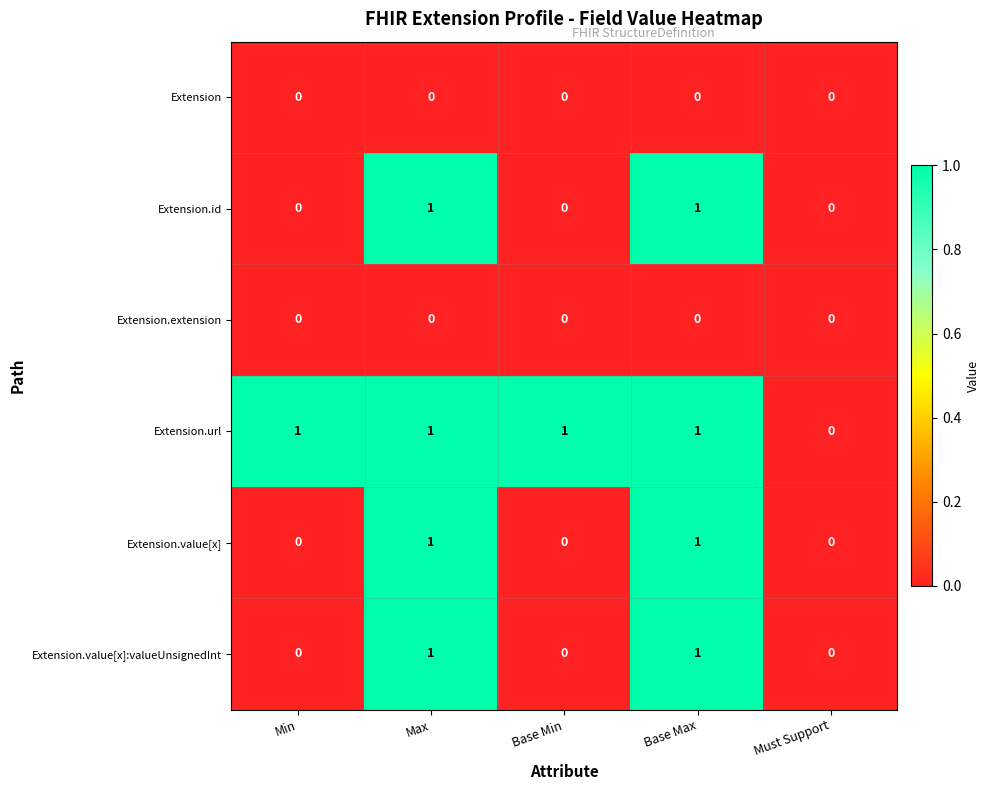

The Extension series shows 0 at Min. True or false?

True